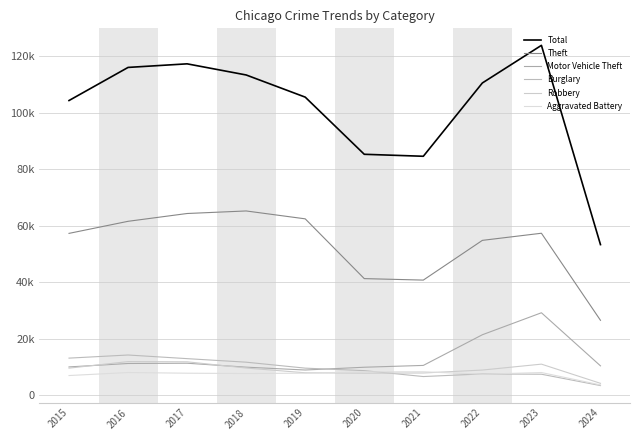

List the series in order of their peak value, lowest first.

Aggravated Battery, Robbery, Burglary, Motor Vehicle Theft, Theft, Total